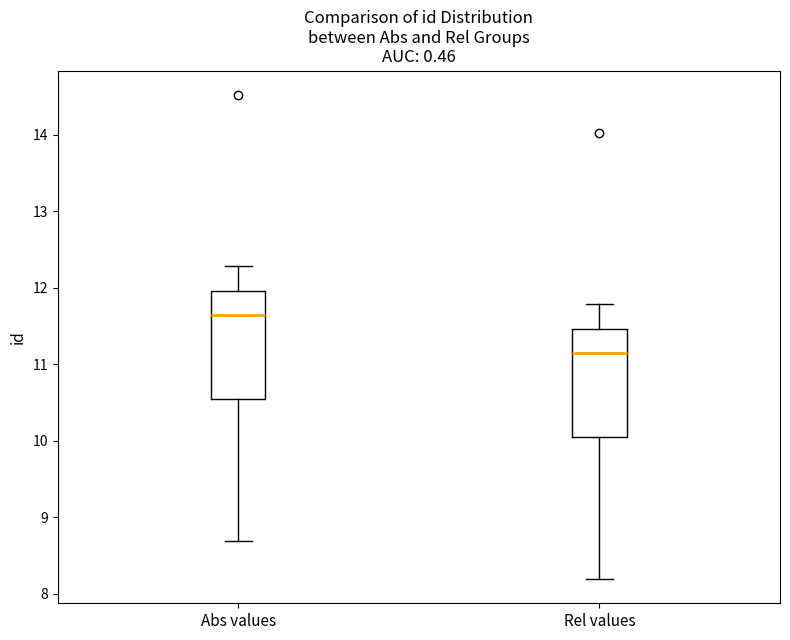

Which box's median line is the lowest?

Rel values